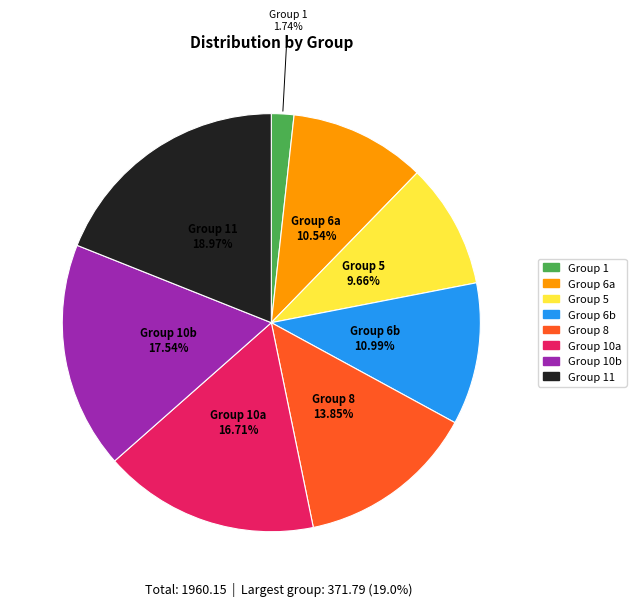

Count the number of slices in the pie.

8